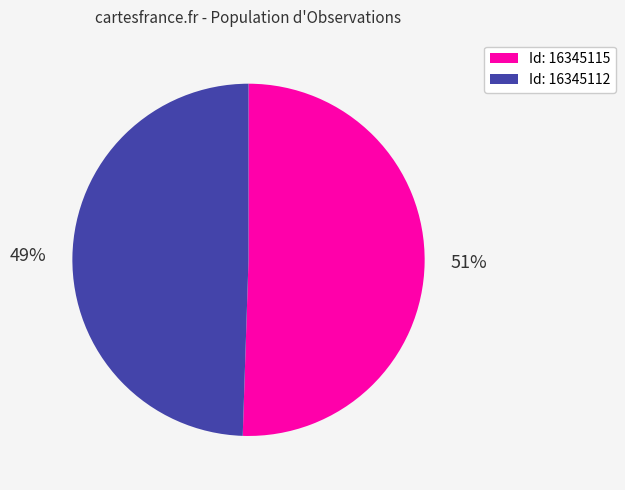

To the nearest percent, what is the average slice percentage?

50%